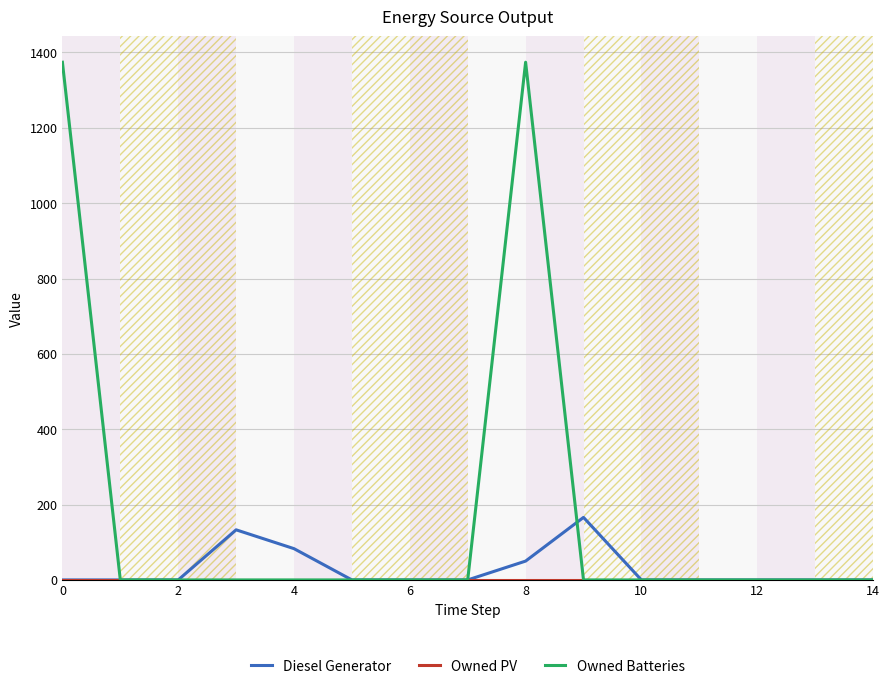

Which series has the largest range (max minus min)?

Owned Batteries